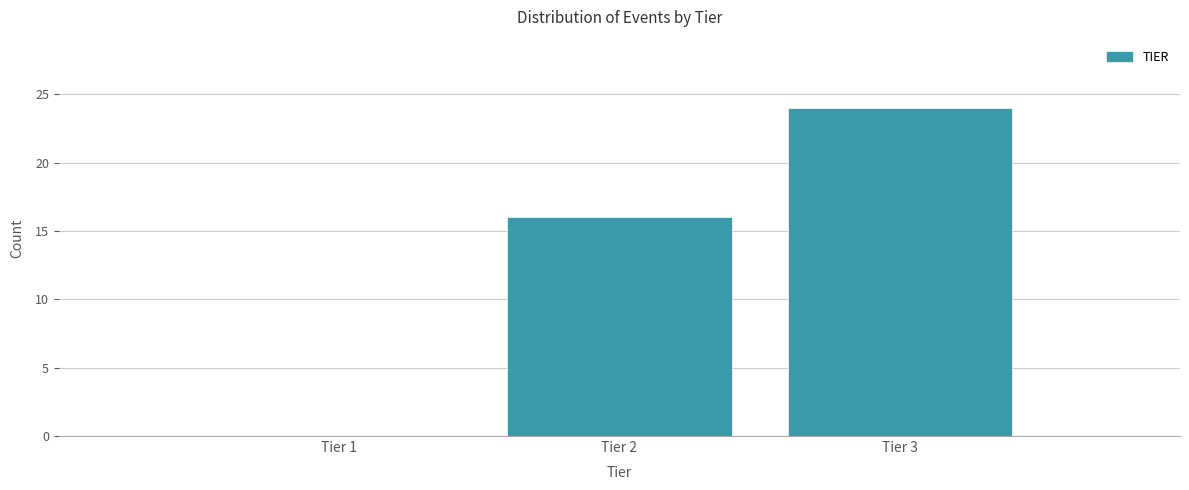

Reading left to right, list all the values displayed in this chart.

Tier 1=0	Tier 2=16	Tier 3=24